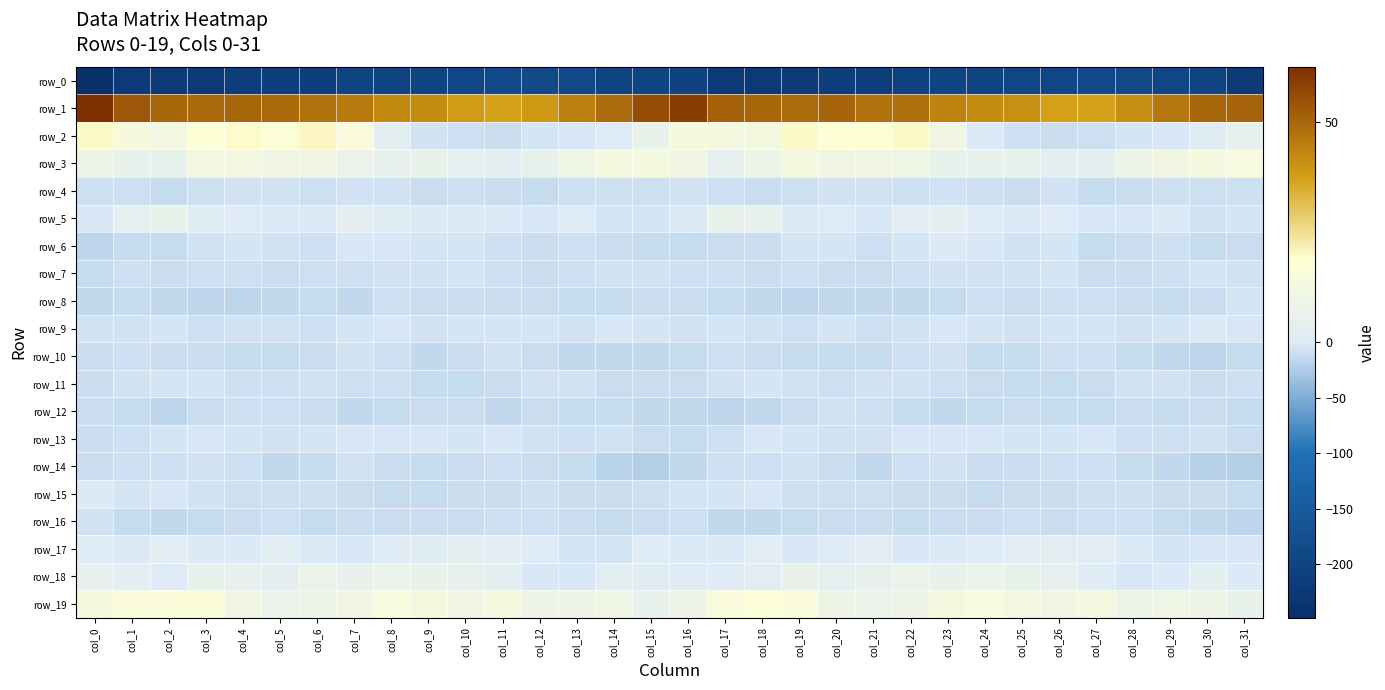

At which label does row_17 first exceed 0?

col_0